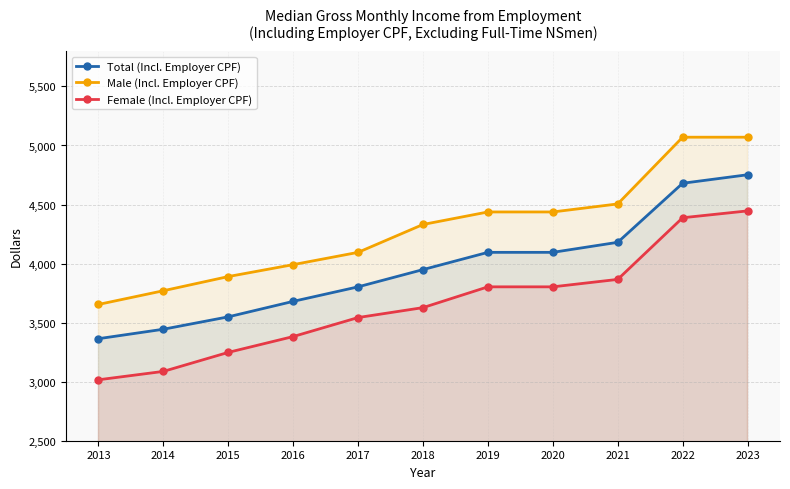

Which series has the largest total across all categories?

Male (Incl. Employer CPF)